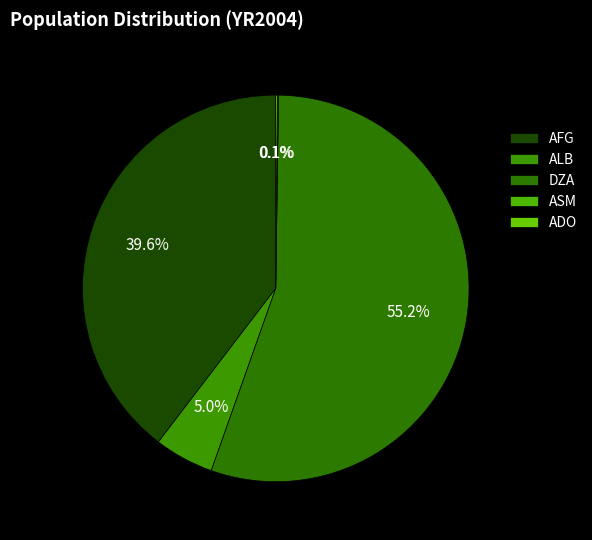

What percentage is the DZA slice, to the nearest percent?

55%